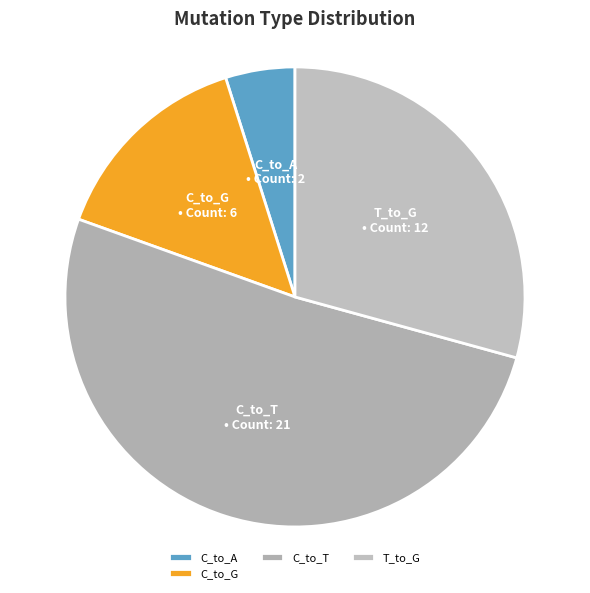

Which category has the smallest portion of the pie?

C_to_A